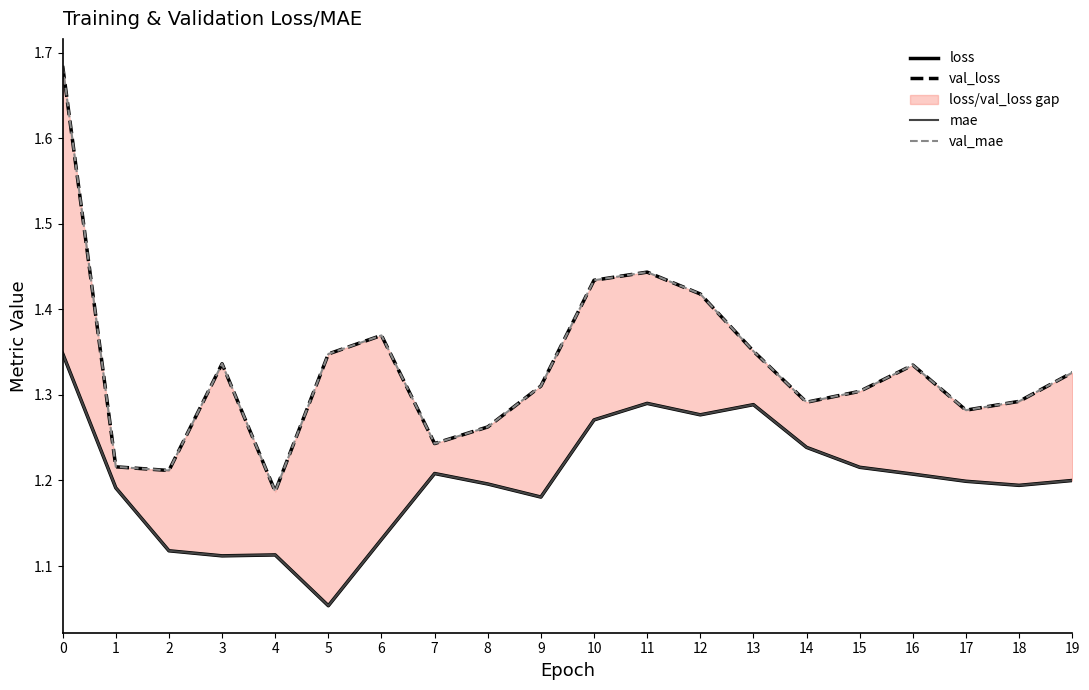

How many lines are shown in the chart?

4